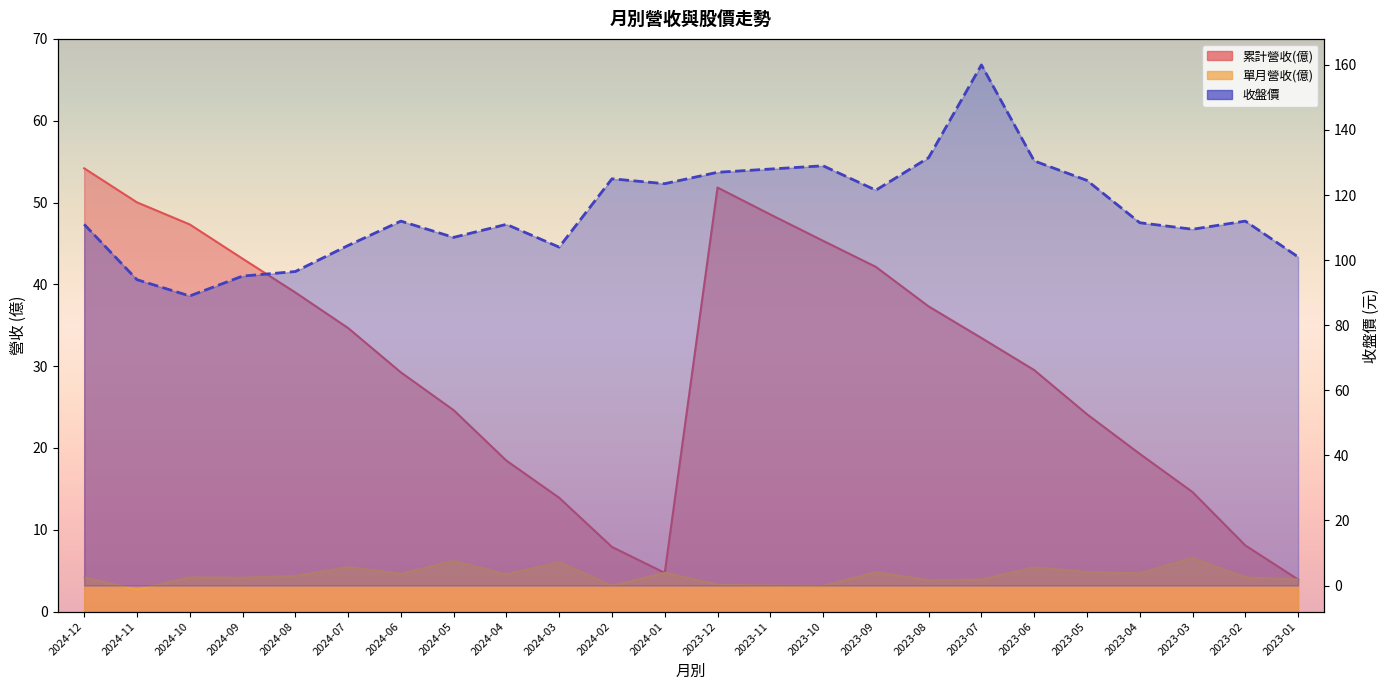

At which label does 累計營收(億) first exceed 33?

2024-12